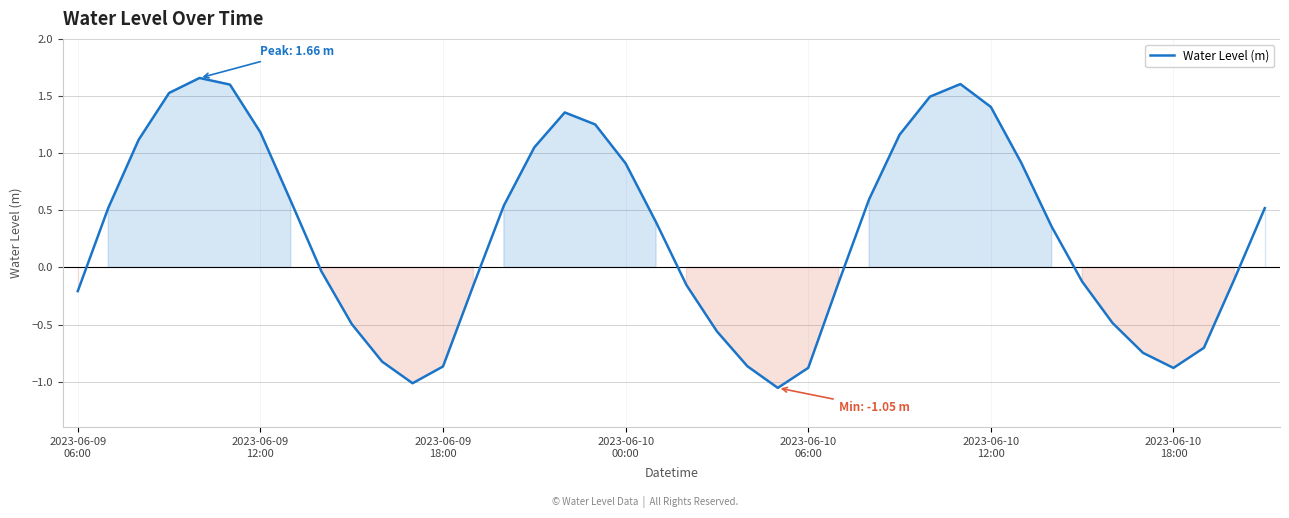

What is the difference between the maximum and minimum values?

2.7